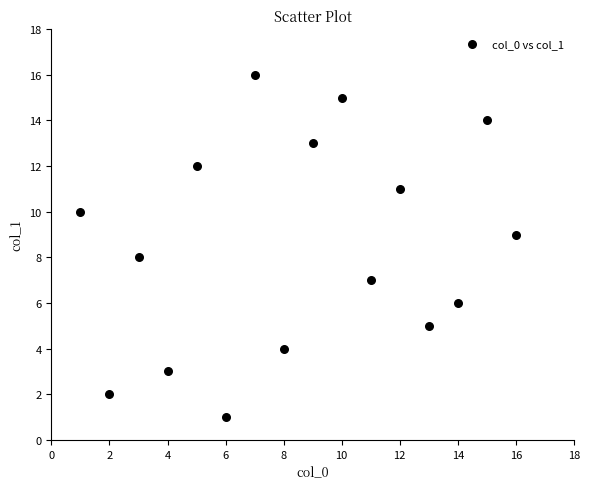

What is the range of Y values (max minus min)?

15